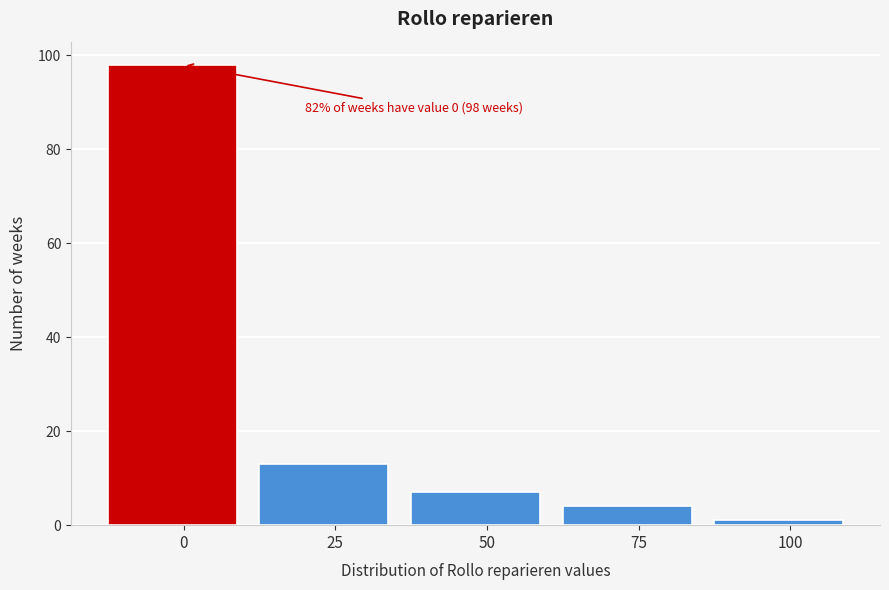

Reading left to right, transcribe all the data shown in this chart.

98	13	7	4	1